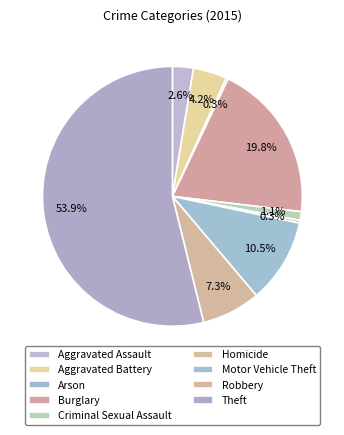

Does Aggravated Assault account for over 50% of the chart?

No